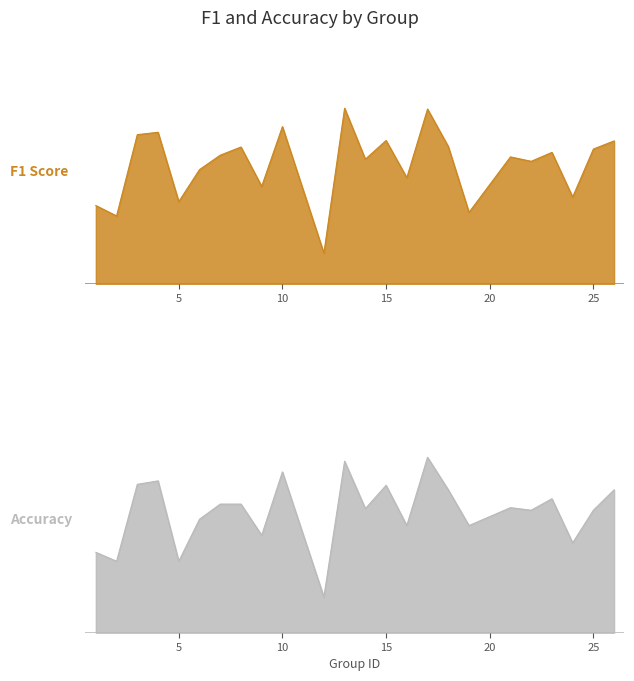

How many lines are shown in the chart?

2